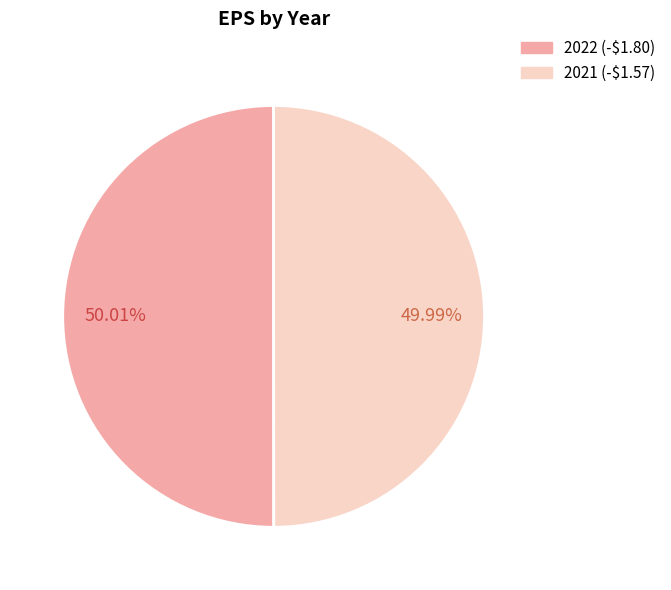

Does any single category account for the majority?

Yes